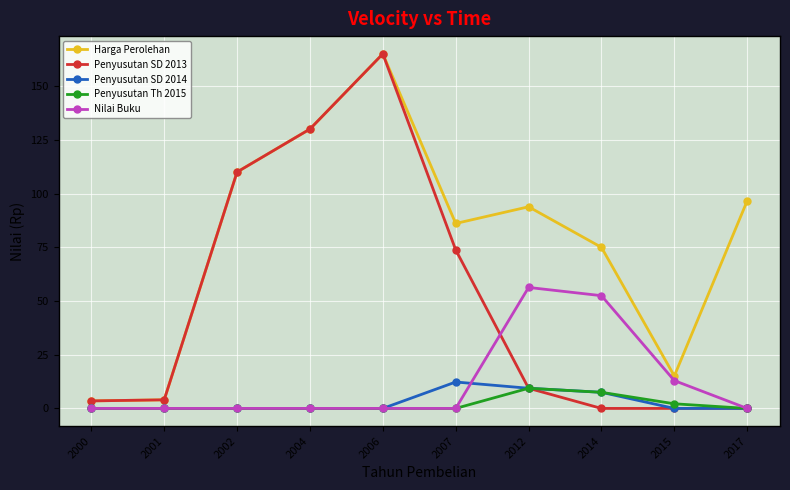

Which series has the widest spread of values?

Penyusutan SD 2013